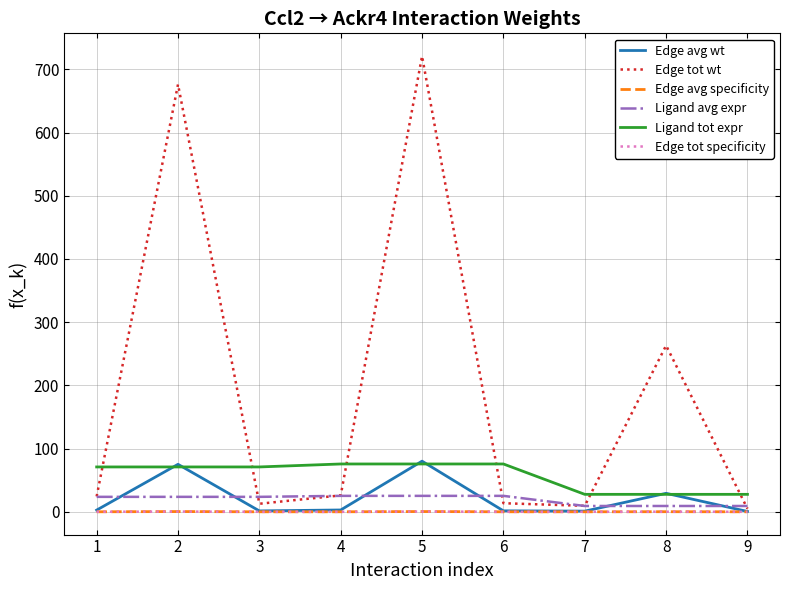

Does the chart display data point markers on the line(s)?

No